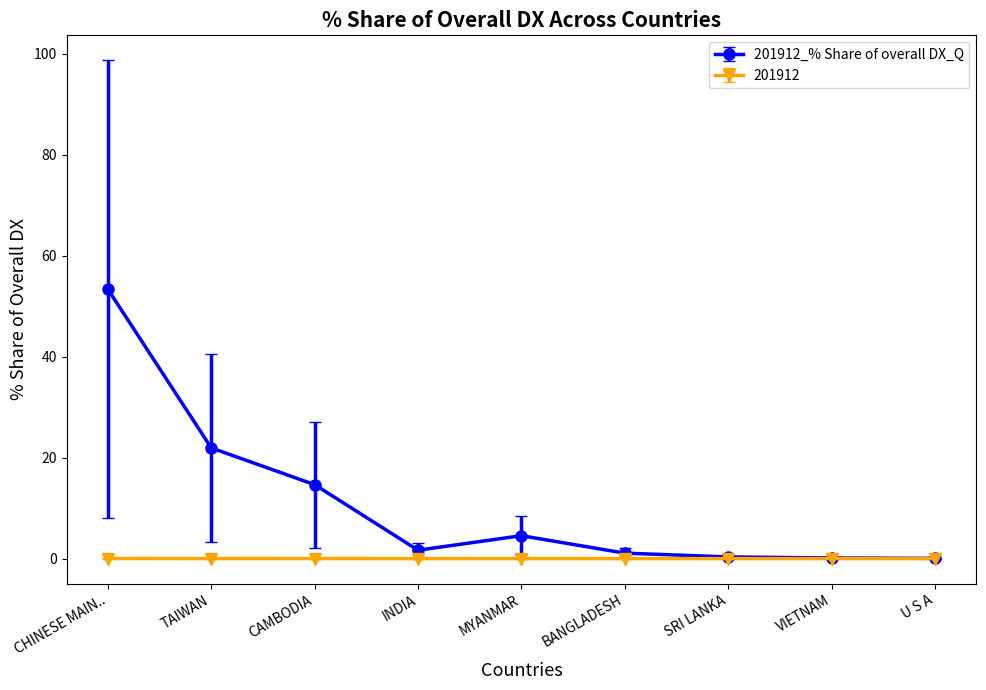

Where does the 201912_% Share of overall DX_Q series first go above 1?

CHINESE MAIN..